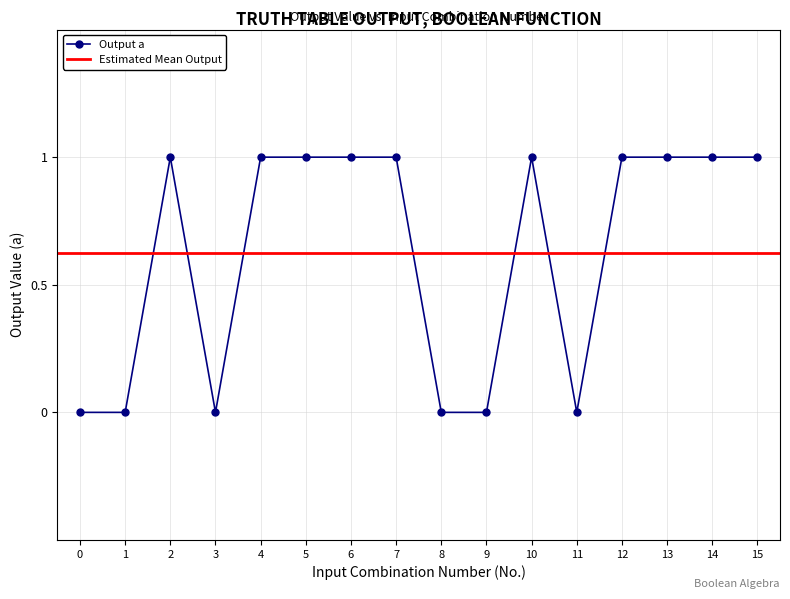

Rank the categories by value from lowest to highest.

0, 1, 3, 8, 9, 11, 2, 4, 5, 6, 7, 10, 12, 13, 14, 15